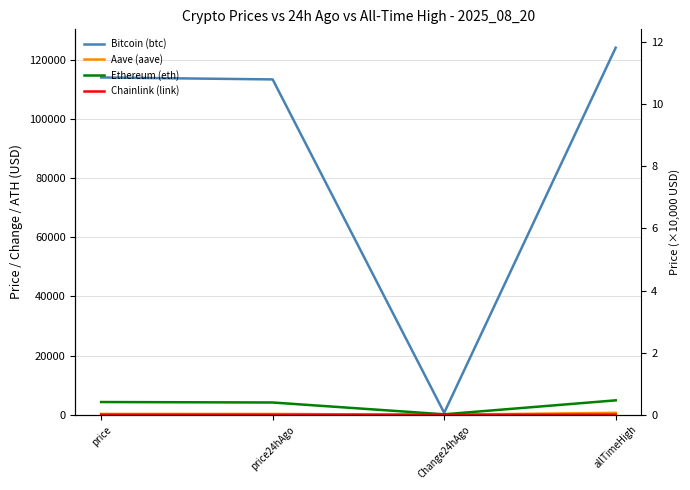

True or false: Aave (aave) and Bitcoin (btc) cross at least once.

False